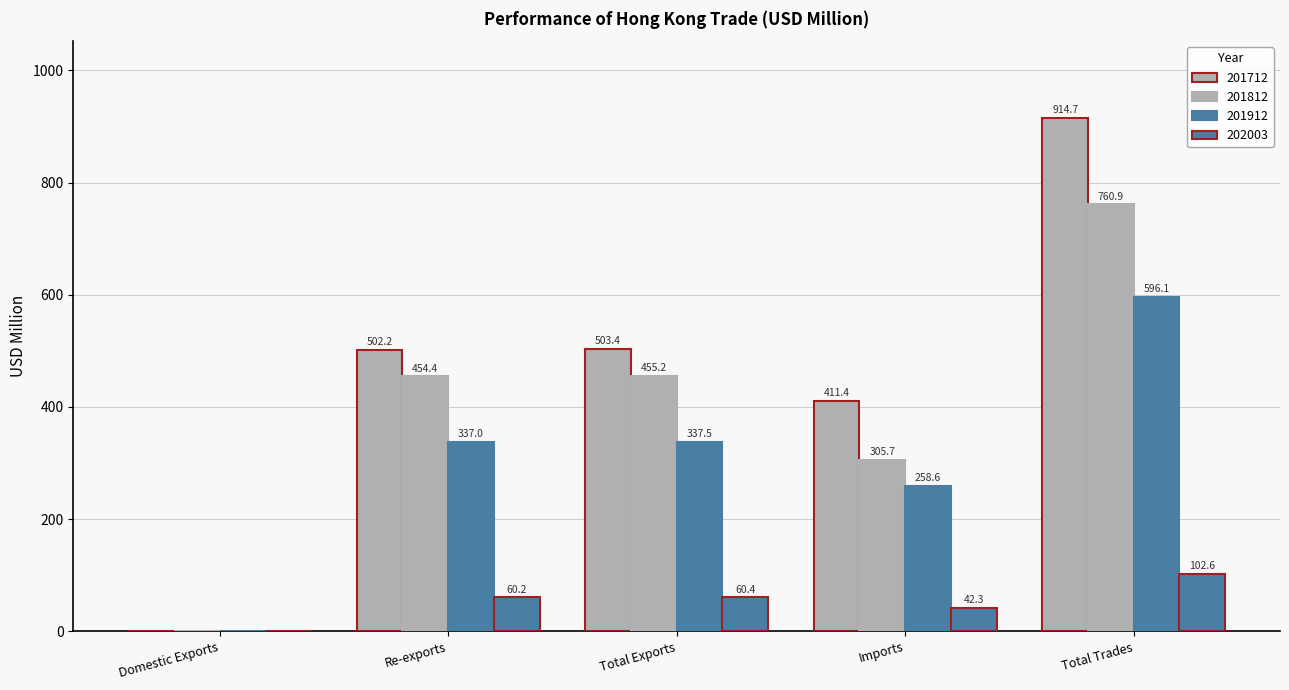

Are the bars grouped side by side (vs. stacked)?

Yes